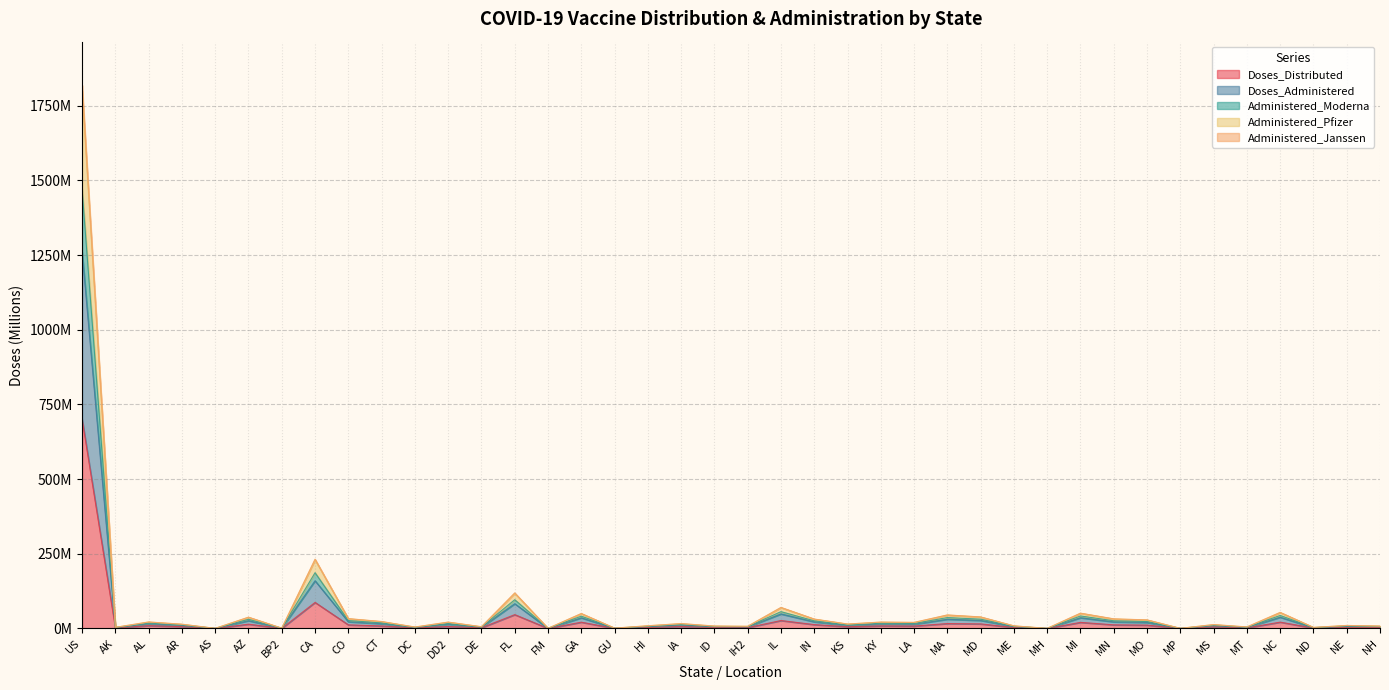

Which series changed the most between AK and AS?

Doses_Administered